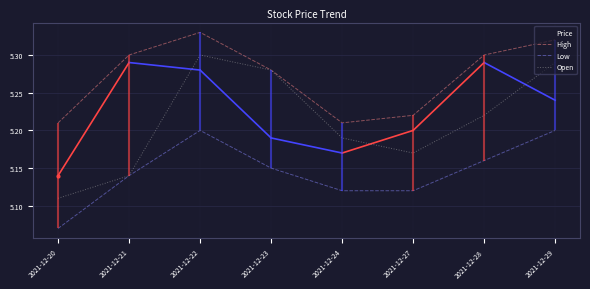

What is the difference between the maximum and second lowest values in the High series?

0.1